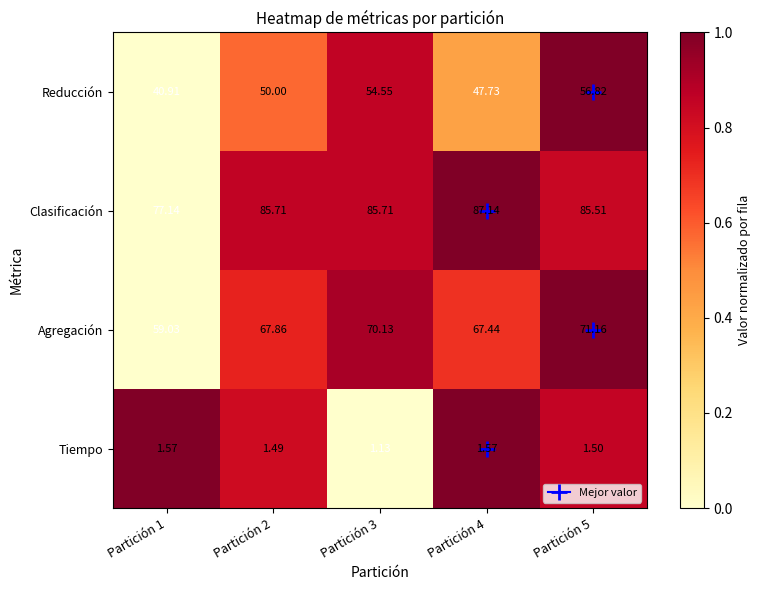

At which category is the sum across all series the highest?

Partición 5